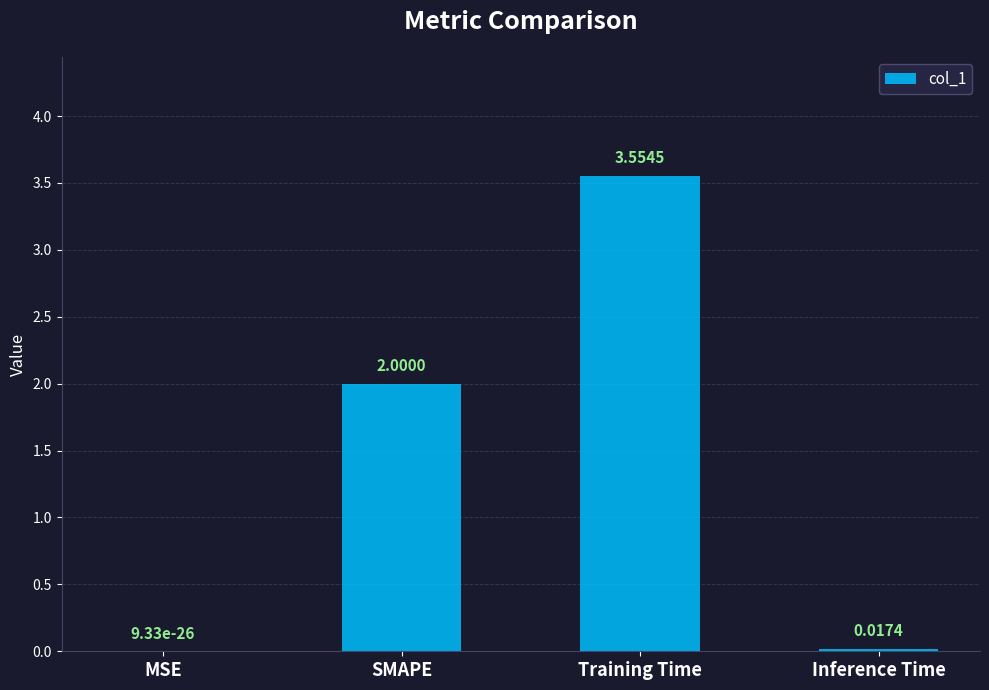

What is the change in value from Training Time to Inference Time?

-3.5